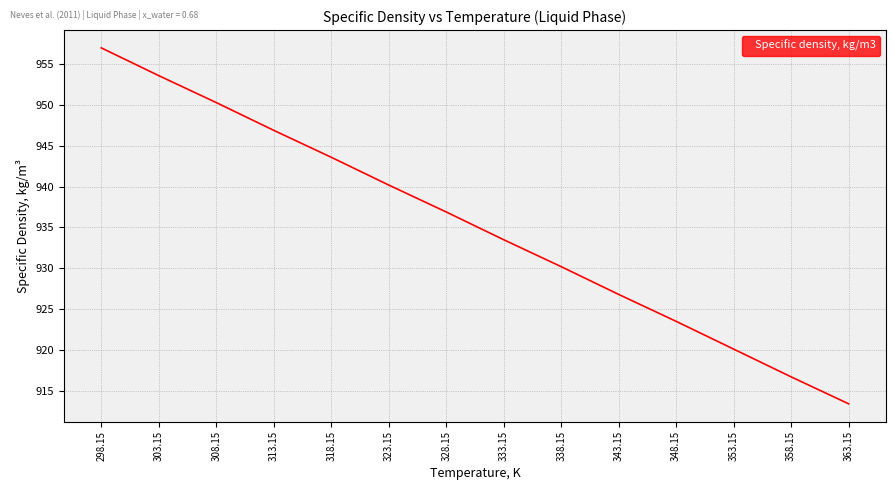

What is the change in value from 323.15 to 353.15?

-20.1